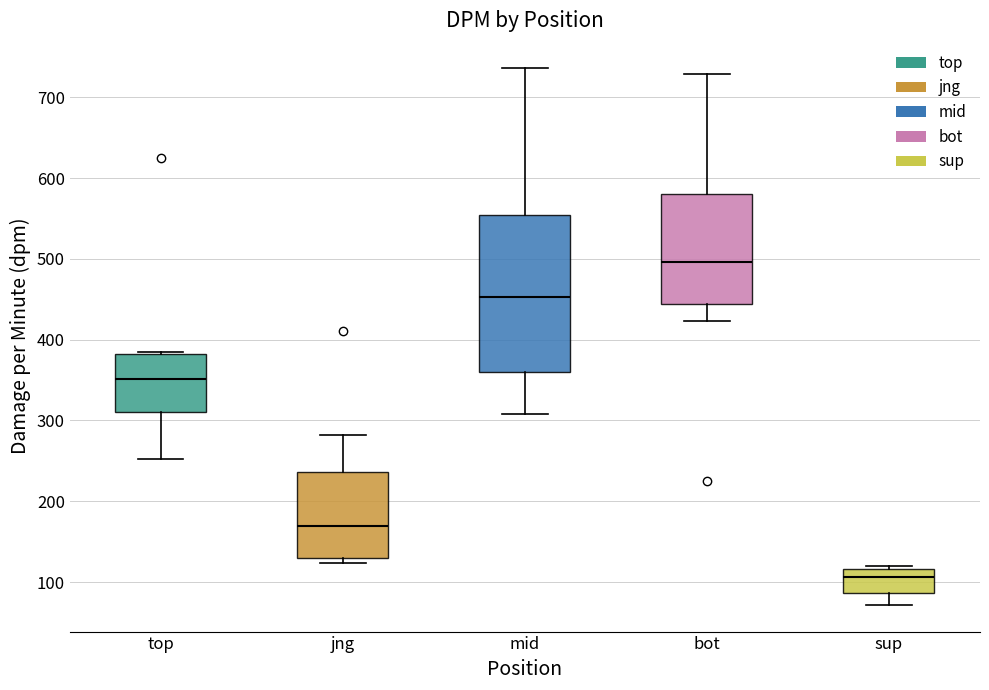

Reading left to right, transcribe this box plot: for each box, give where its median line is, the range the box spans, and where its two whiskers end, as read against the y-axis. The values are not printed on the chart, so give them approximately, as read against the axis.

top: median 350, box 310 to 380, whiskers 250 to 380
jng: median 170, box 130 to 240, whiskers 120 to 280
mid: median 450, box 360 to 550, whiskers 310 to 740
bot: median 500, box 440 to 580, whiskers 420 to 730
sup: median 110, box 90 to 120, whiskers 70 to 120 (just above the box's upper edge)